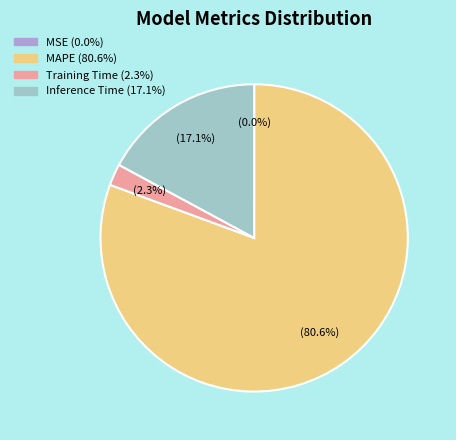

Is the sum of Training Time and Inference Time greater than half?

No